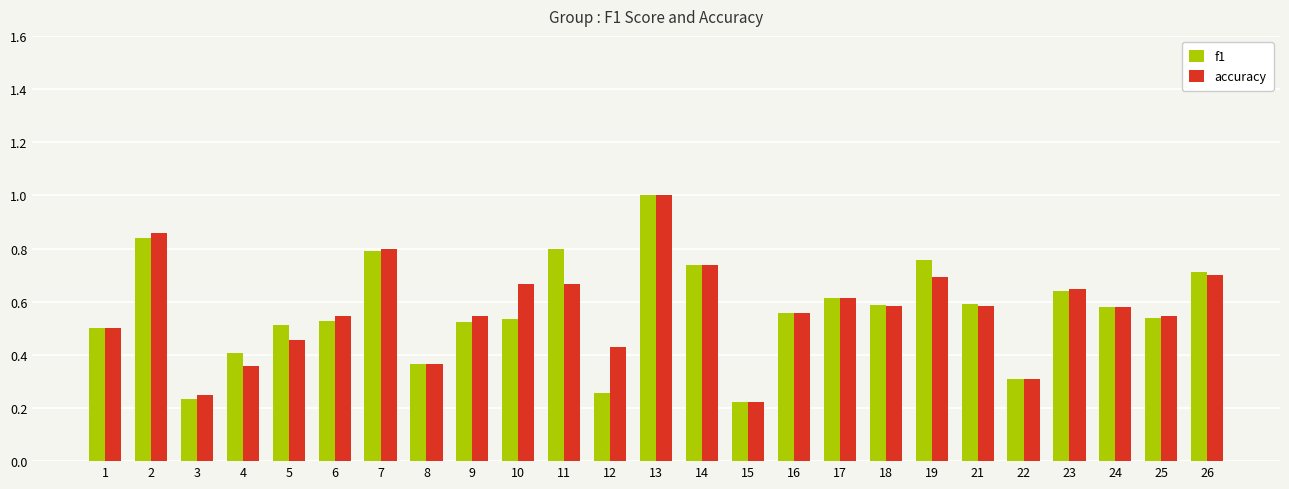

What is the sum of all accuracy values?

14.2